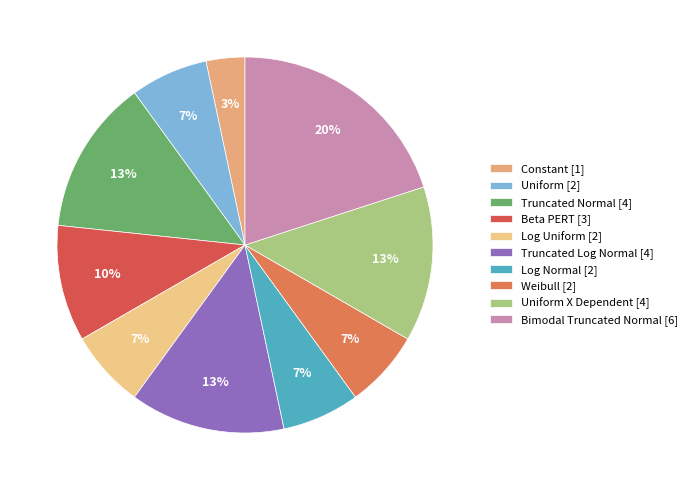

Which slice is the largest?

Bimodal Truncated Normal [6]